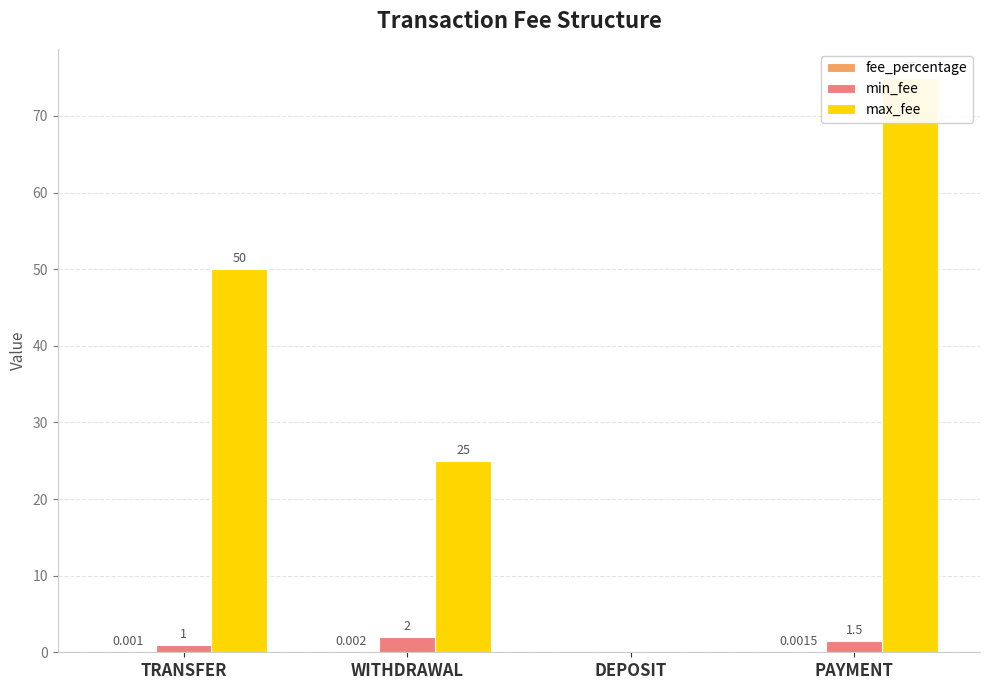

Which series changed the most between DEPOSIT and PAYMENT?

max_fee